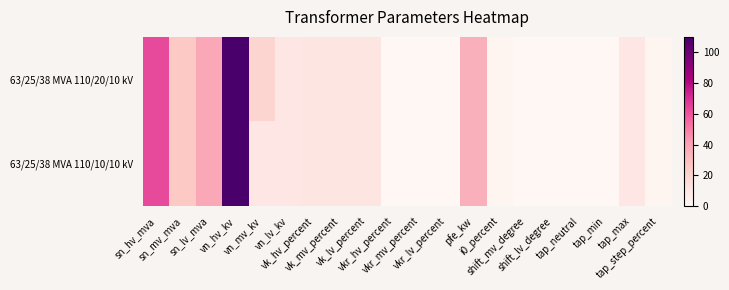

Reading right to left, extract all data points from this chart.

63/25/38 MVA 110/20/10 kV: tap_step_percent=1.2	tap_max=10.0	tap_min=0.0	tap_neutral=0.0	shift_lv_degree=0.0	shift_mv_degree=0.0	i0_percent=0.9	pfe_kw=35.0	vkr_lv_percent=0.3	vkr_mv_percent=0.3	vkr_hv_percent=0.3	vk_lv_percent=10.4	vk_mv_percent=10.4	vk_hv_percent=10.4	vn_lv_kv=10.0	vn_mv_kv=20.0	vn_hv_kv=110.0	sn_lv_mva=38.0	sn_mv_mva=25.0	sn_hv_mva=63.0
63/25/38 MVA 110/10/10 kV: tap_step_percent=1.2	tap_max=10.0	tap_min=0.0	tap_neutral=0.0	shift_lv_degree=0.0	shift_mv_degree=0.0	i0_percent=0.9	pfe_kw=35.0	vkr_lv_percent=0.3	vkr_mv_percent=0.3	vkr_hv_percent=0.3	vk_lv_percent=10.4	vk_mv_percent=10.4	vk_hv_percent=10.4	vn_lv_kv=10.0	vn_mv_kv=10.0	vn_hv_kv=110.0	sn_lv_mva=38.0	sn_mv_mva=25.0	sn_hv_mva=63.0